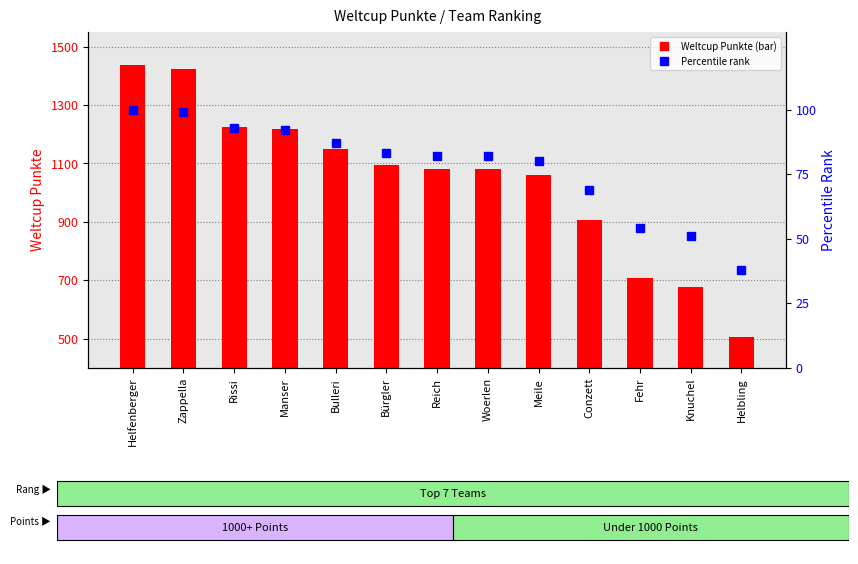

Which has a higher value, Reich or Knuchel?

Reich